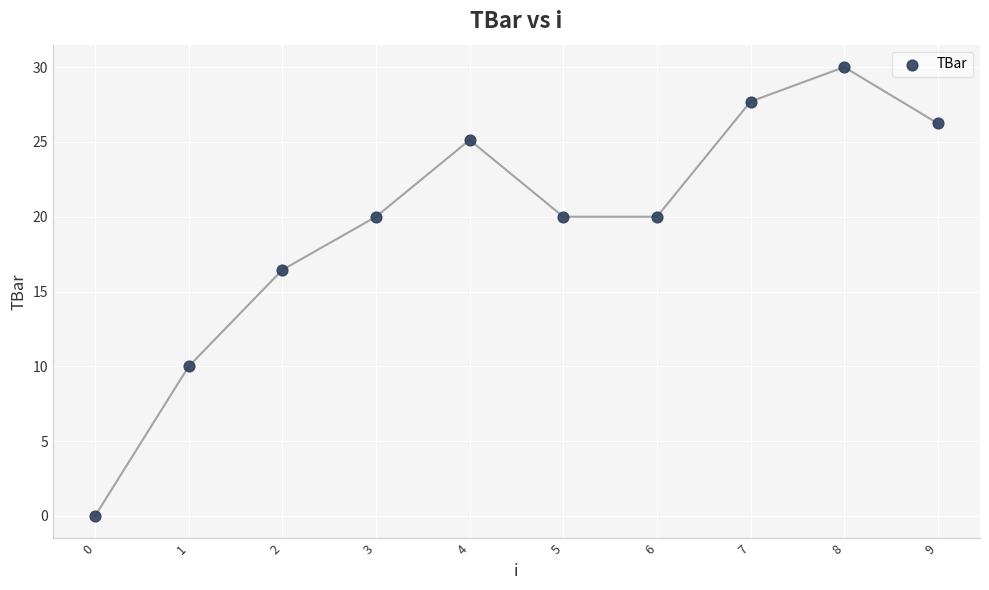

What Y value in the scatter plot is closest to 15?

16.4